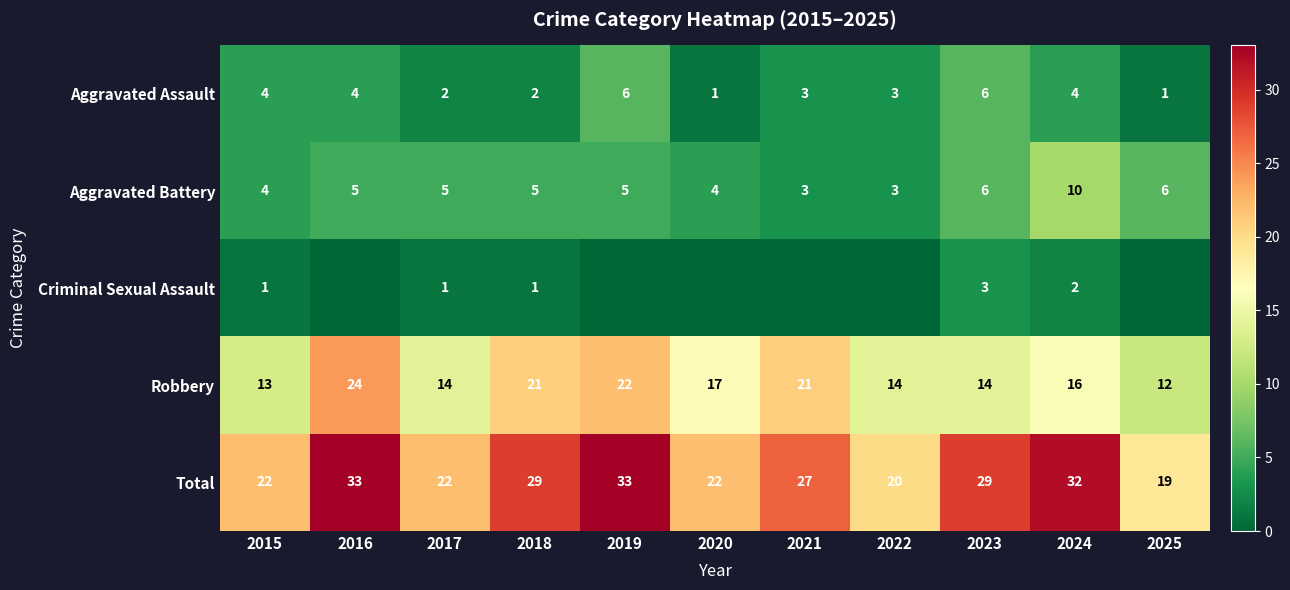

What is the sum of all Aggravated Battery values?

56